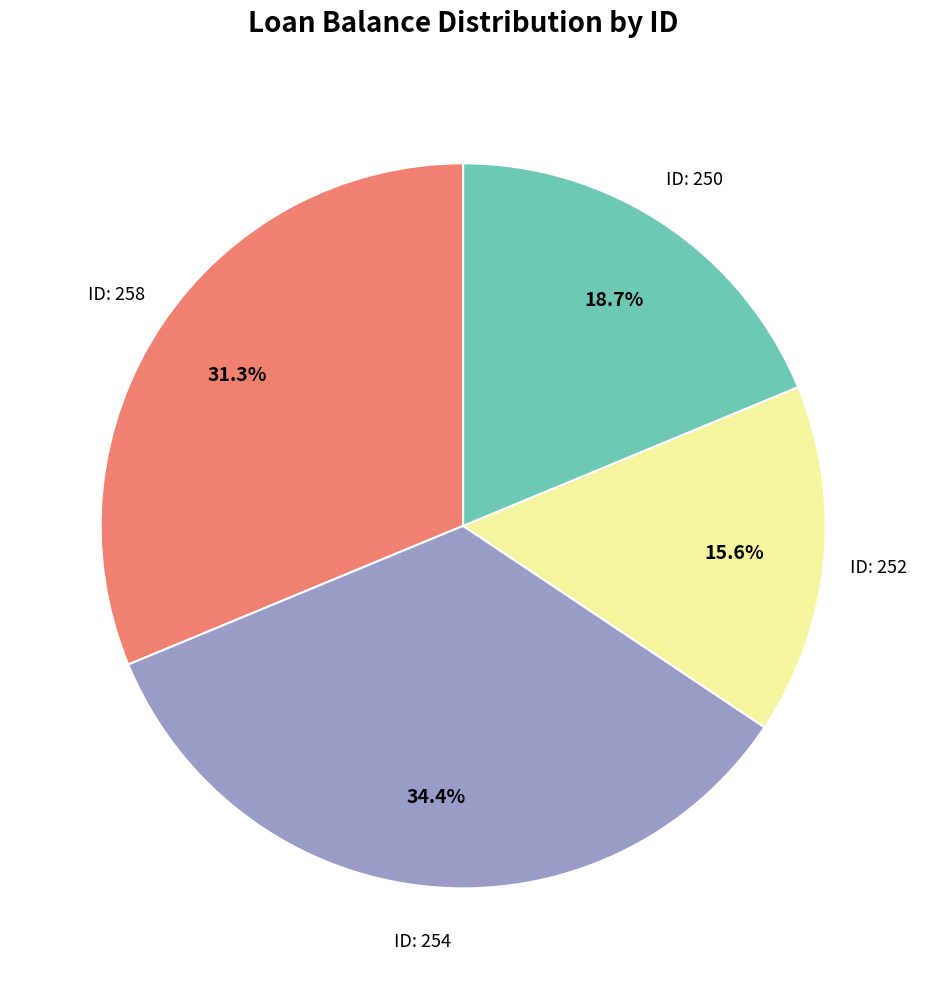

Does any single category account for the majority?

No